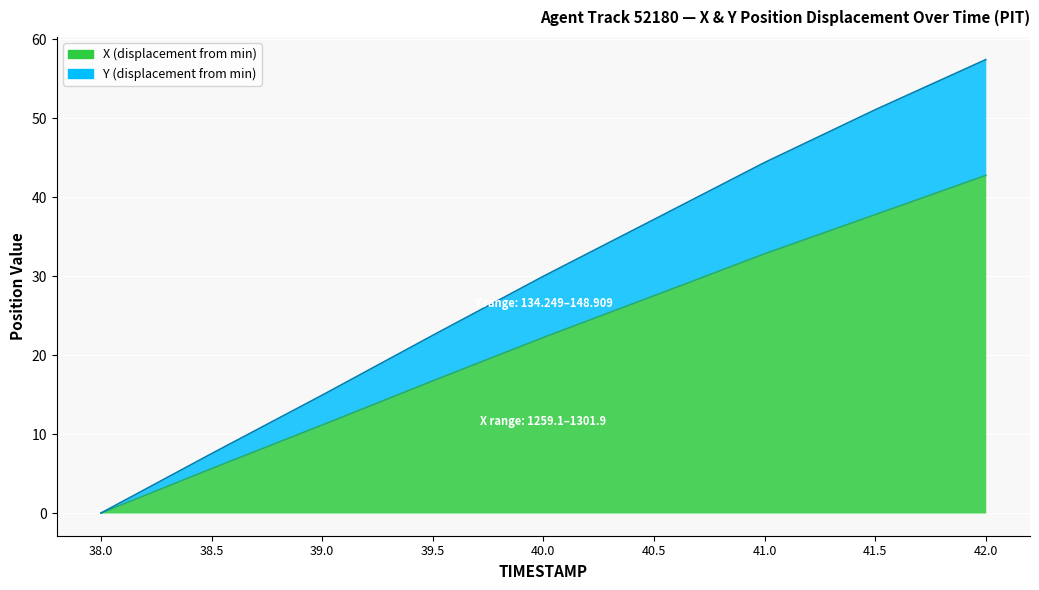

What position from the left is 38.5?

2